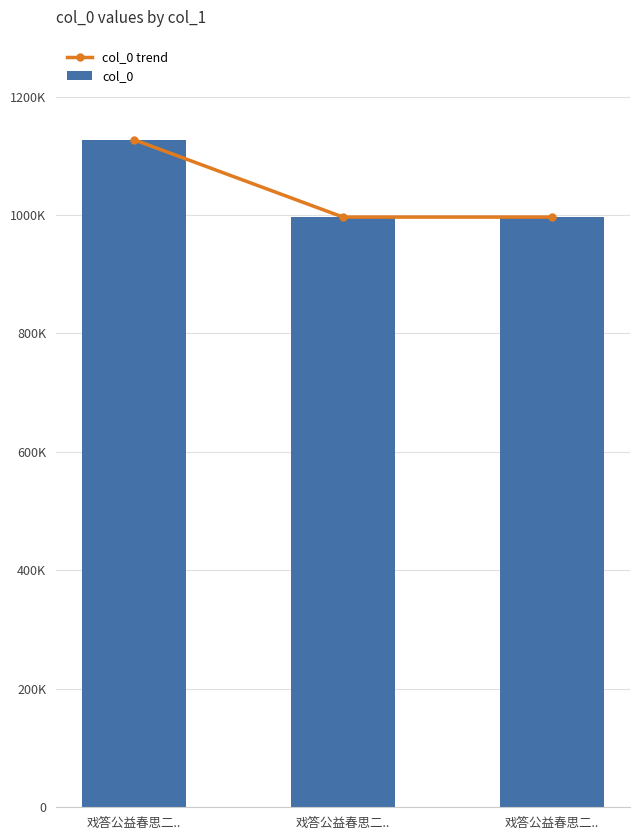

At 戏答公益春思二.., list the series in order from smallest to largest.

col_0 trend, col_0